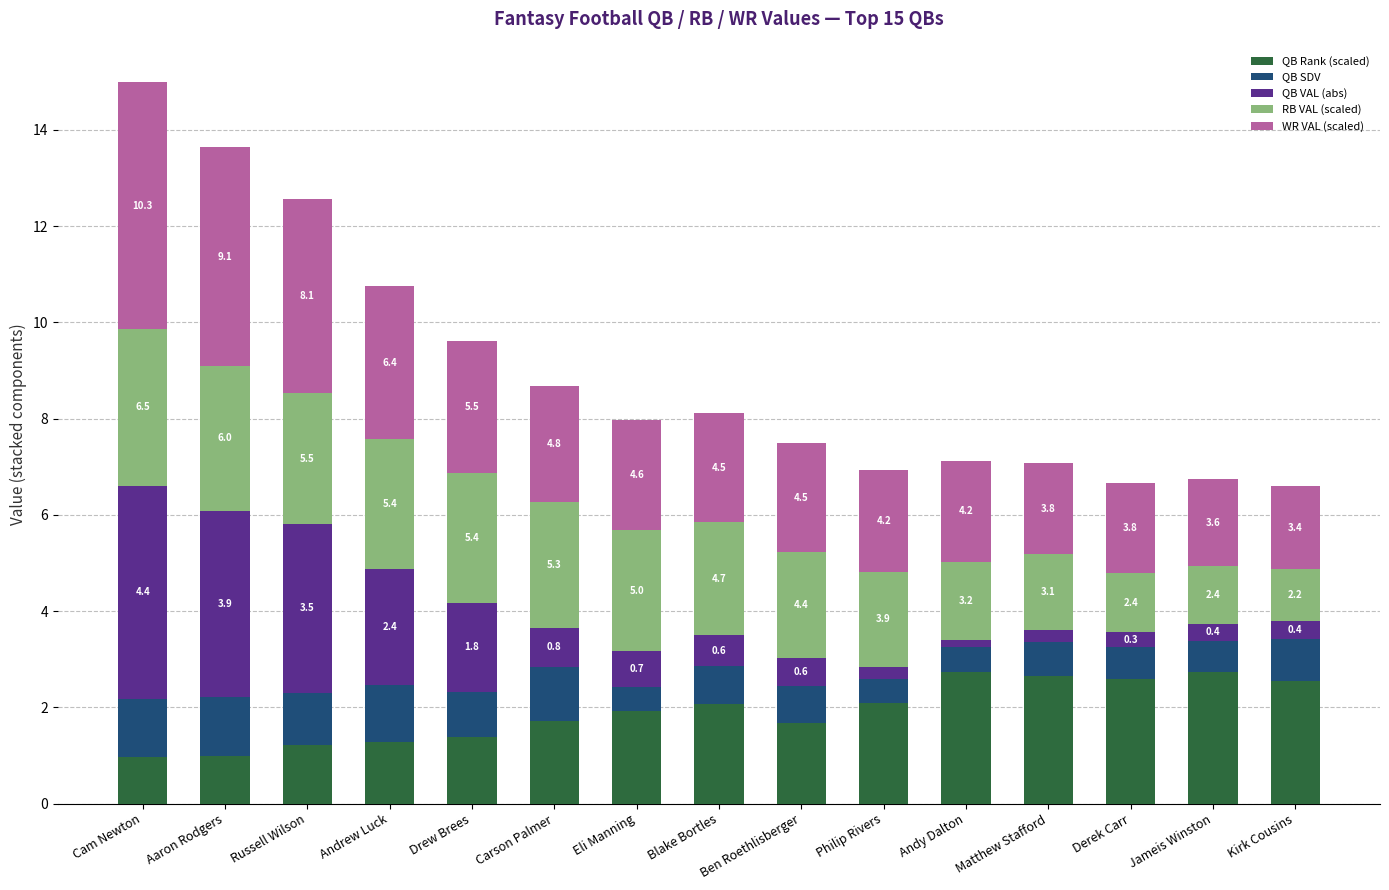

What are all the series names shown in the legend?

QB Rank (scaled), QB SDV, QB VAL (abs), RB VAL (scaled), WR VAL (scaled)